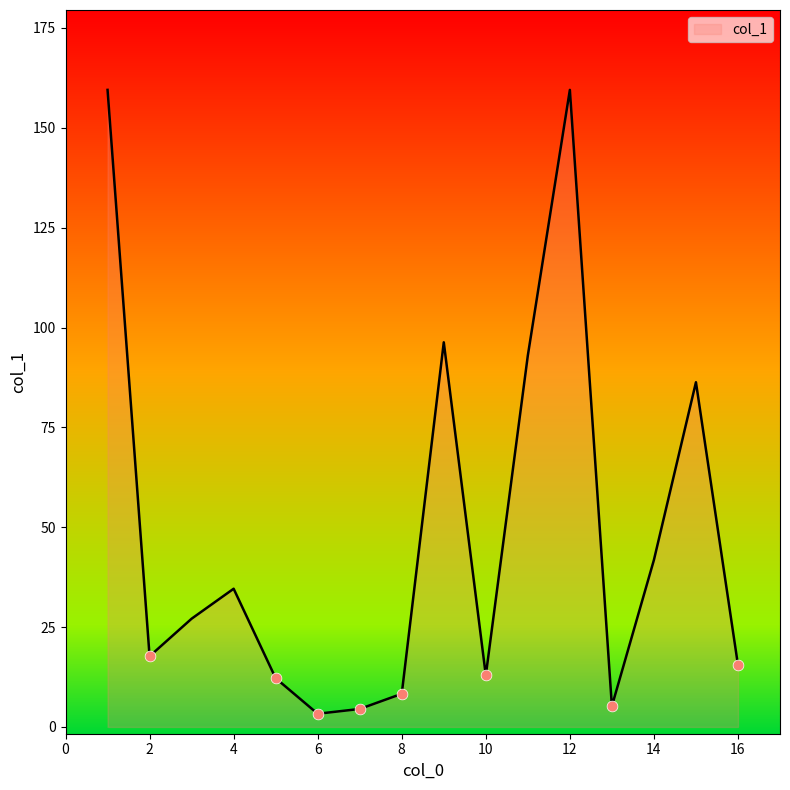

What is the maximum value shown in the chart?

159.5